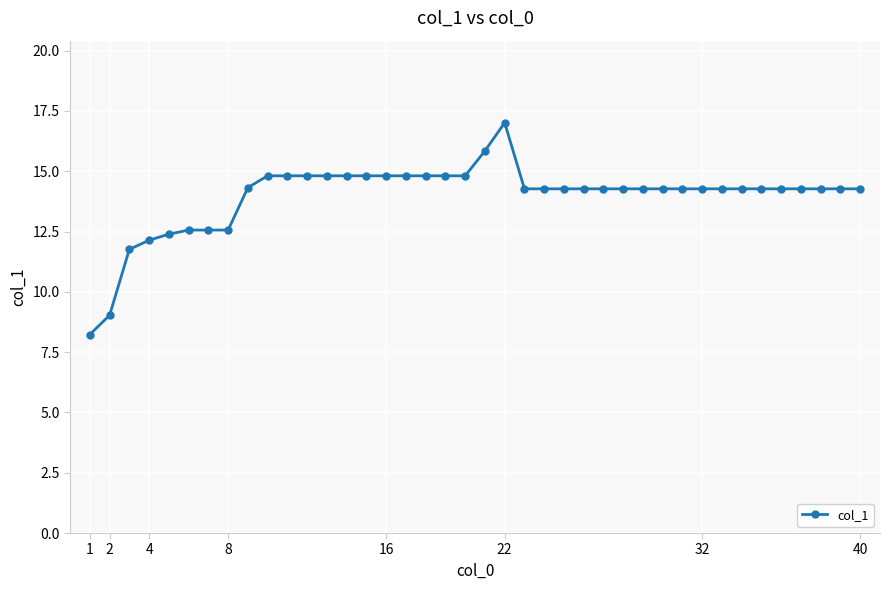

Reading left to right, transcribe all the data shown in this chart.

8.2	9.0	11.8	12.1	12.4	12.6	12.6	12.6	14.3	14.8	14.8	14.8	14.8	14.8	14.8	14.8	14.8	14.8	14.8	14.8	15.8	17.0	14.3	14.3	14.3	14.3	14.3	14.3	14.3	14.3	14.3	14.3	14.3	14.3	14.3	14.3	14.3	14.3	14.3	14.3